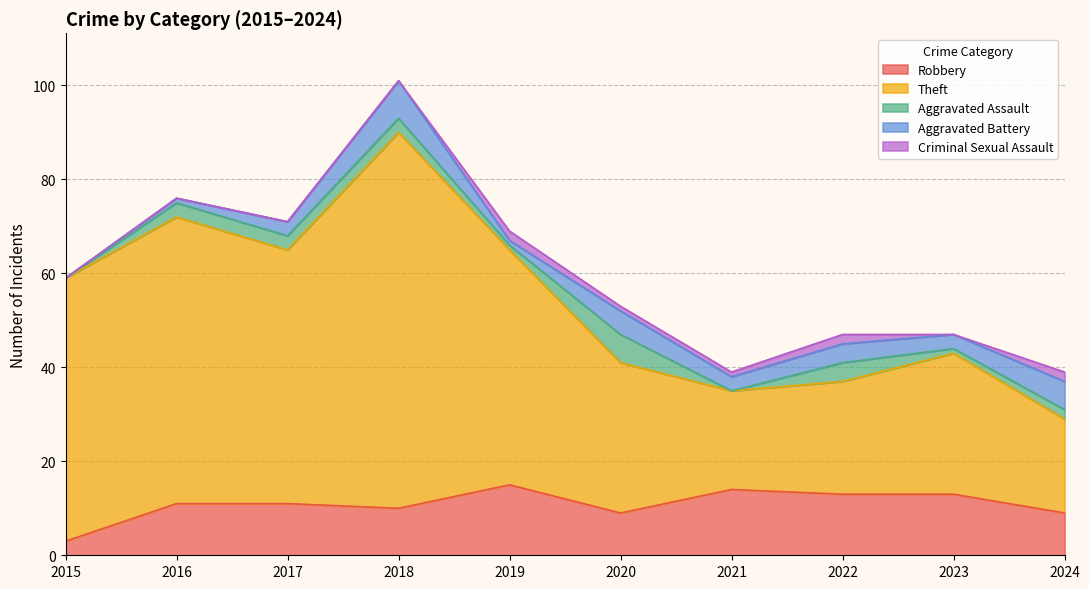

Is it true that Criminal Sexual Assault equals 1 at 2015?

False